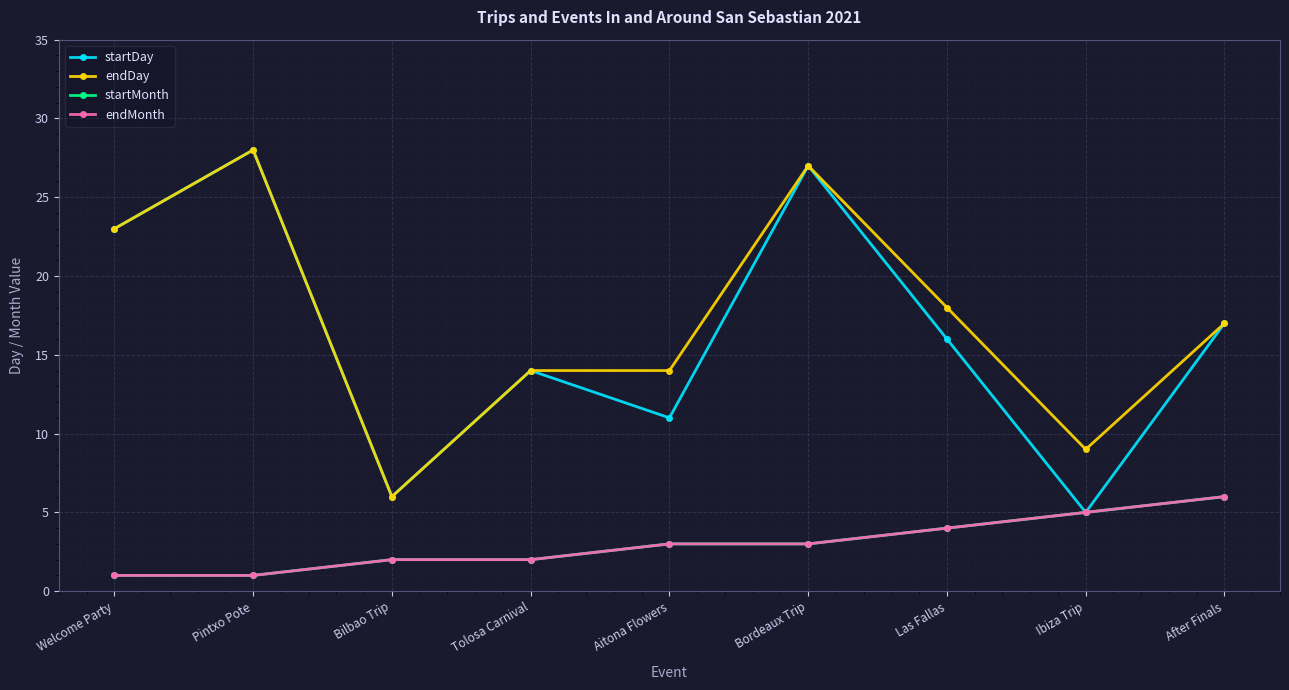

Is this an area chart (filled region under the line)?

No